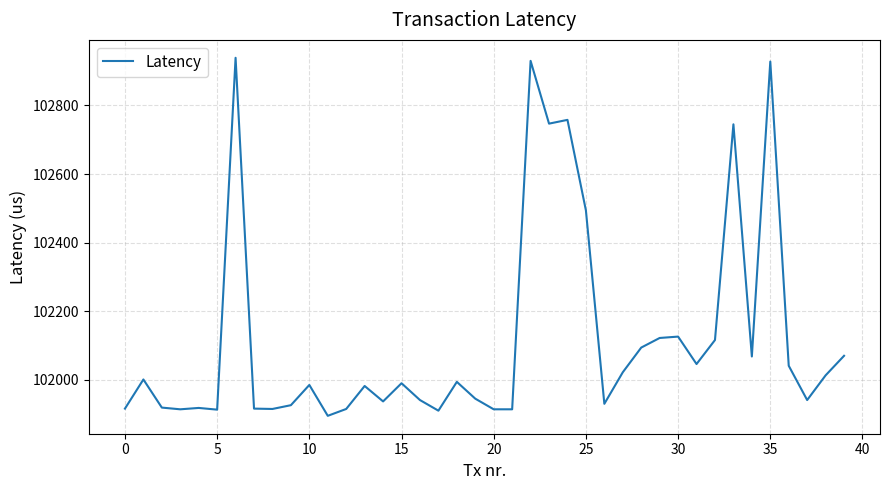

What is the difference between the maximum and minimum values?

1044